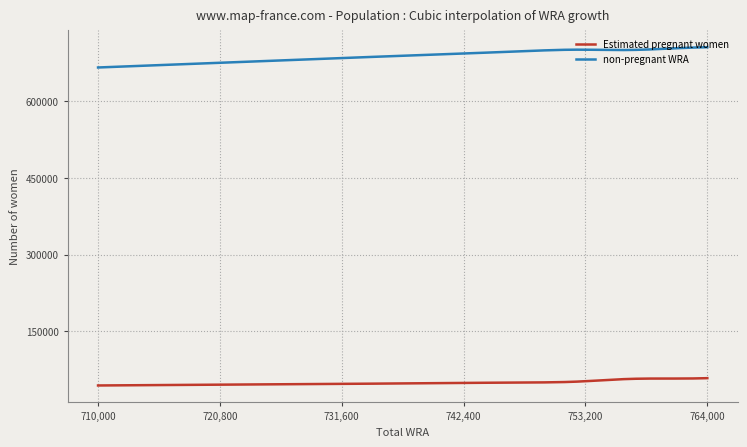

Rank the series by their average value, from highest to lowest.

non-pregnant WRA, Estimated pregnant women